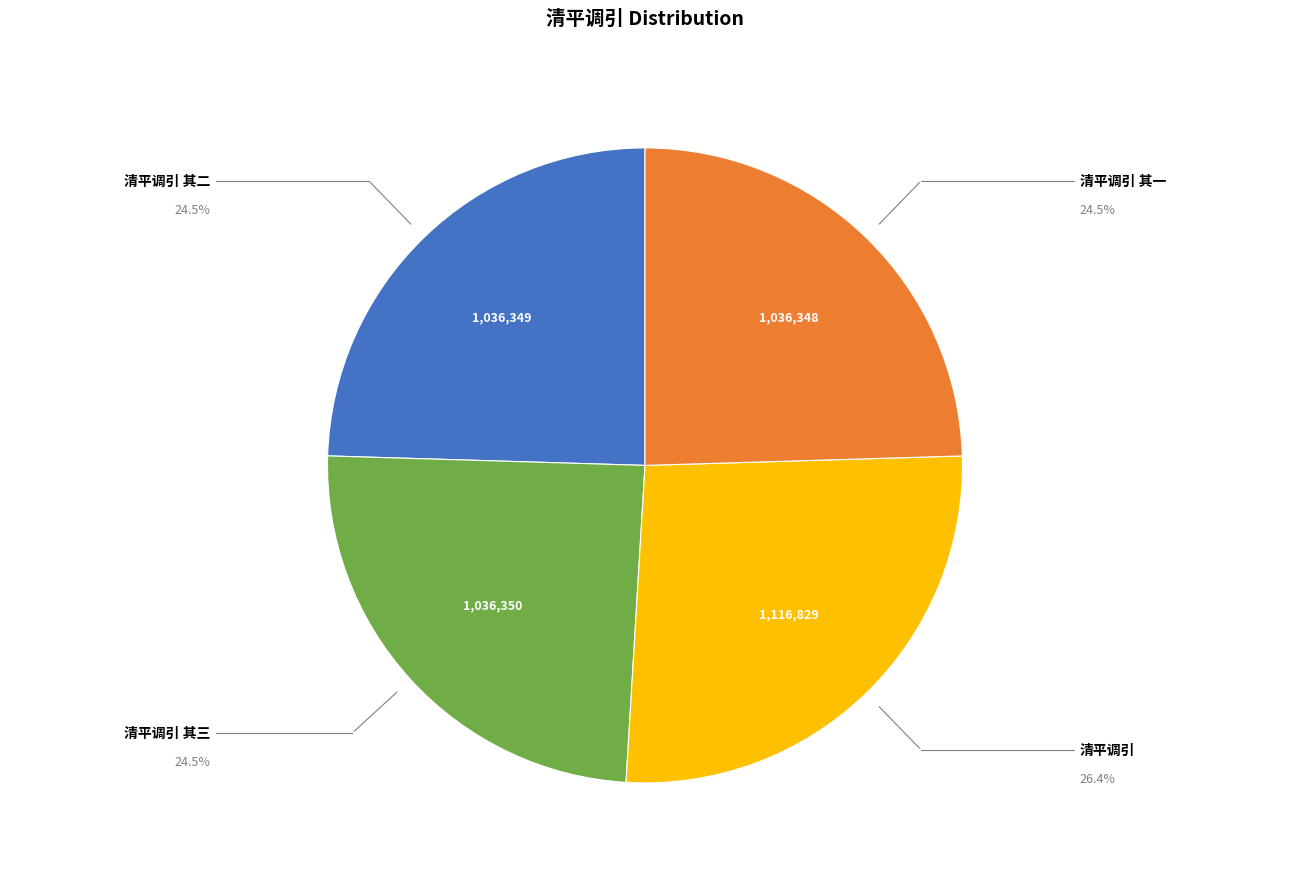

Is there any slice that represents more than half of the pie?

No